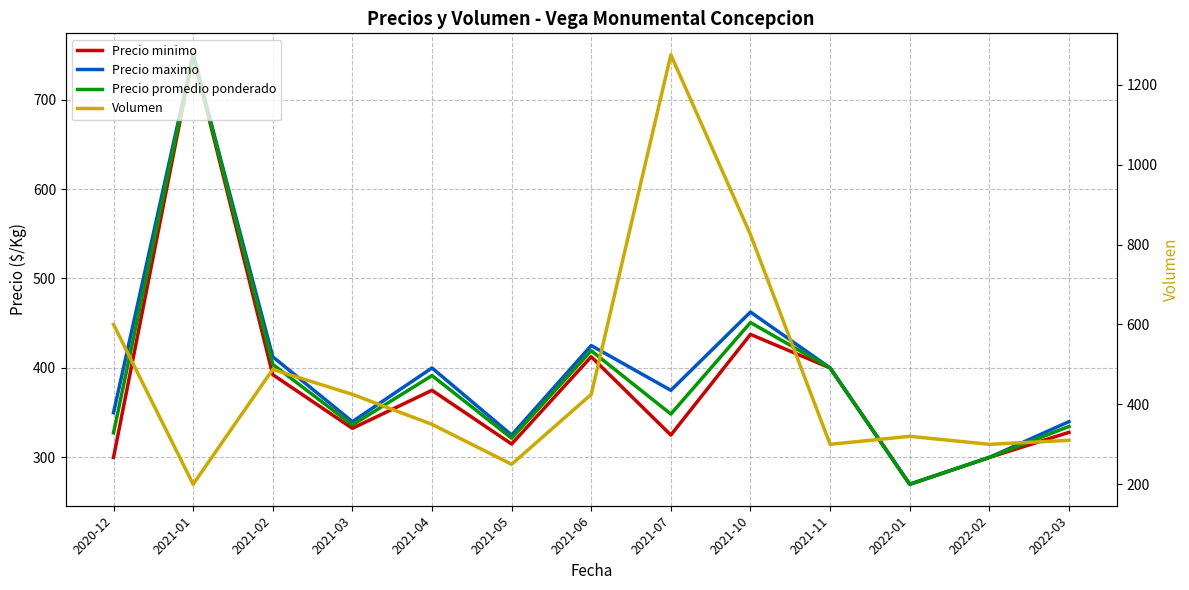

True or false: Precio promedio ponderado and Precio maximo cross at least once.

False